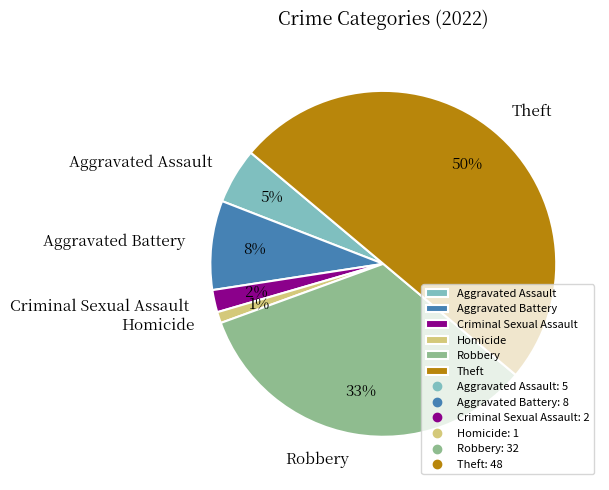

What is the largest slice in the pie chart?

Theft